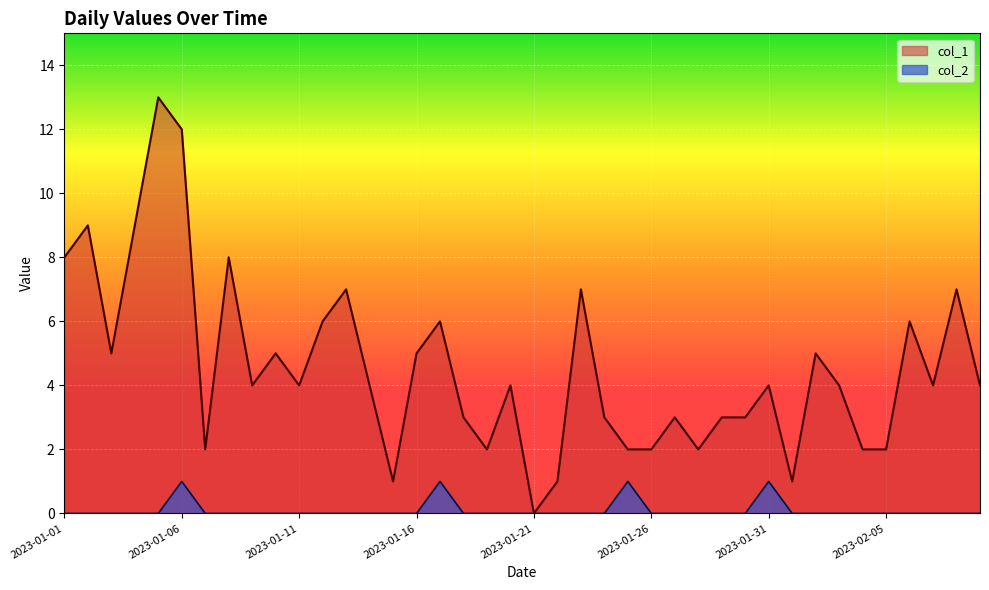

Reading left to right, transcribe all the data shown in this chart.

col_1: 2023-01-01=8	2023-01-02=9	2023-01-03=5	2023-01-04=9	2023-01-05=13	2023-01-06=12	2023-01-07=2	2023-01-08=8	2023-01-09=4	2023-01-10=5	2023-01-11=4	2023-01-12=6	2023-01-13=7	2023-01-14=4	2023-01-15=1	2023-01-16=5	2023-01-17=6	2023-01-18=3	2023-01-19=2	2023-01-20=4	2023-01-21=0	2023-01-22=1	2023-01-23=7	2023-01-24=3	2023-01-25=2	2023-01-26=2	2023-01-27=3	2023-01-28=2	2023-01-29=3	2023-01-30=3	2023-01-31=4	2023-02-01=1	2023-02-02=5	2023-02-03=4	2023-02-04=2	2023-02-05=2	2023-02-06=6	2023-02-07=4	2023-02-08=7	2023-02-09=4
col_2: 2023-01-01=0	2023-01-02=0	2023-01-03=0	2023-01-04=0	2023-01-05=0	2023-01-06=1	2023-01-07=0	2023-01-08=0	2023-01-09=0	2023-01-10=0	2023-01-11=0	2023-01-12=0	2023-01-13=0	2023-01-14=0	2023-01-15=0	2023-01-16=0	2023-01-17=1	2023-01-18=0	2023-01-19=0	2023-01-20=0	2023-01-21=0	2023-01-22=0	2023-01-23=0	2023-01-24=0	2023-01-25=1	2023-01-26=0	2023-01-27=0	2023-01-28=0	2023-01-29=0	2023-01-30=0	2023-01-31=1	2023-02-01=0	2023-02-02=0	2023-02-03=0	2023-02-04=0	2023-02-05=0	2023-02-06=0	2023-02-07=0	2023-02-08=0	2023-02-09=0